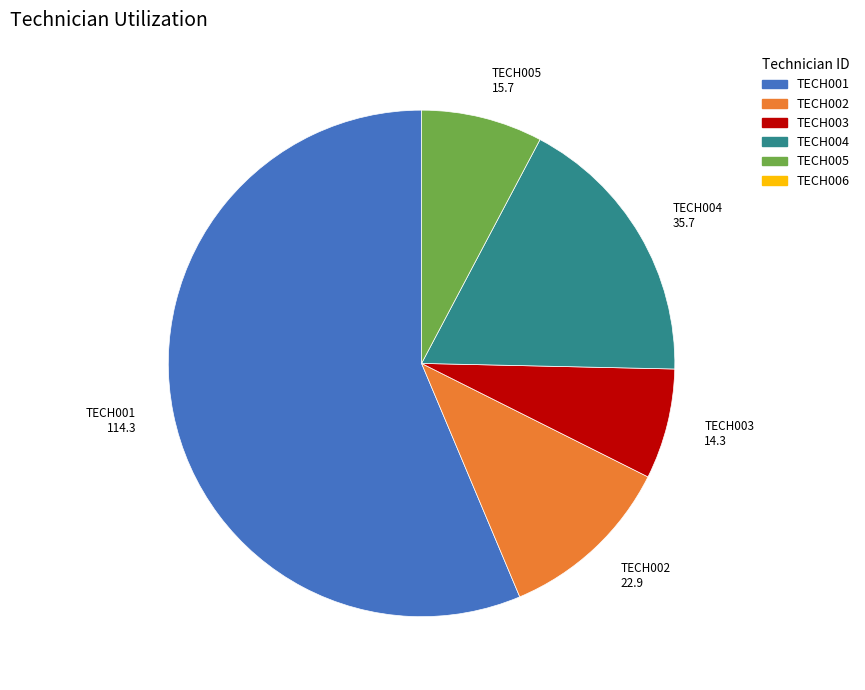

Is there a majority slice in this chart?

Yes